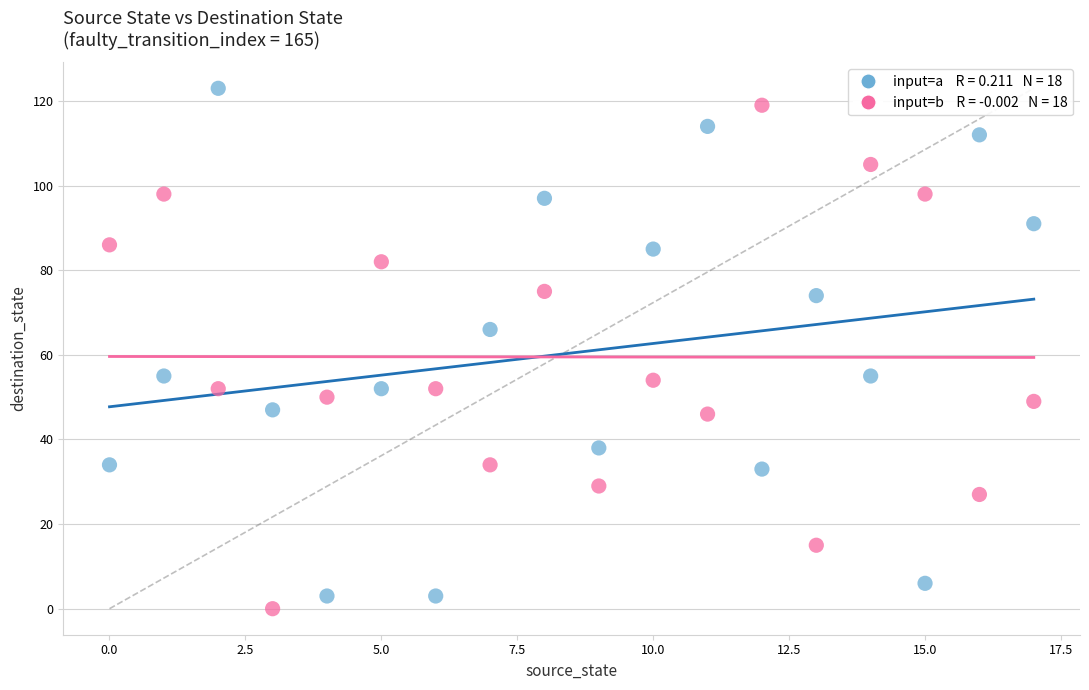

Across all data points, what is the range of Y values (max minus min)?

123